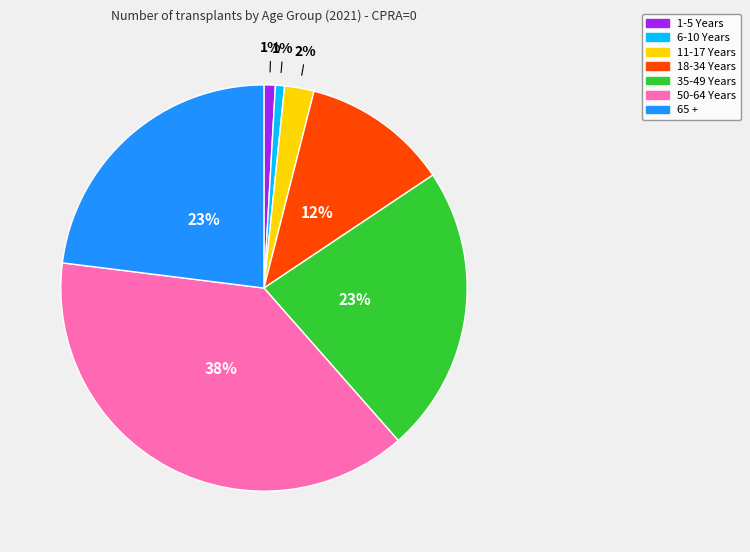

The 18-34 Years slice represents 12% of the pie. True or false?

True